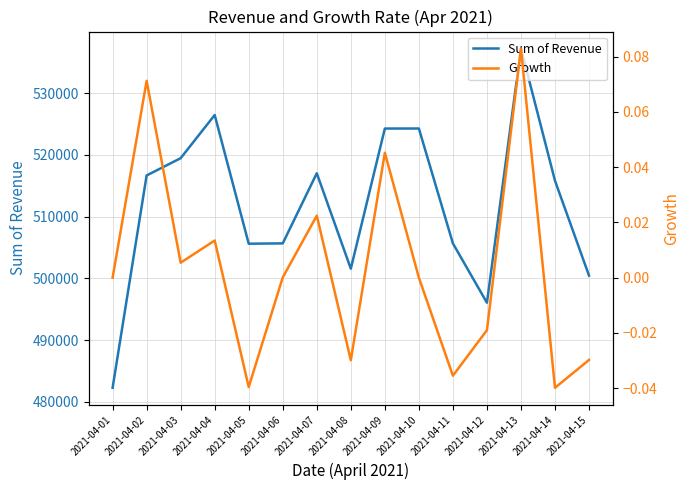

At 2021-04-03, list the series in order from largest to smallest.

Sum of Revenue, Growth